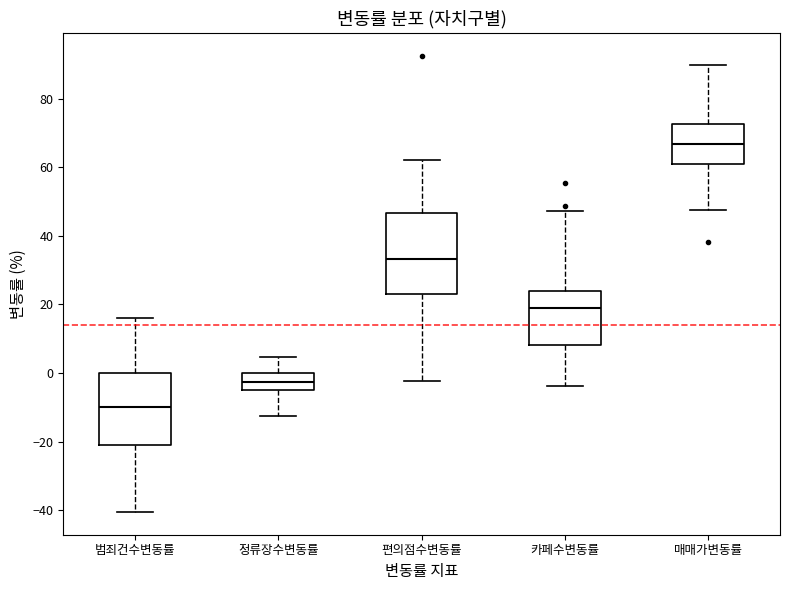

Reading left to right, read every box against the y-axis: the position of its median line, the range the box covers, and the ends of its whiskers. The values are not printed on the chart, so give them approximately, as read against the axis.

범죄건수변동률: median -10, box -22 to 0, whiskers -40 to 16
정류장수변동률: median -2, box -6 to 0, whiskers -12 to 4
편의점수변동률: median 34, box 22 to 46, whiskers -2 to 62
카페수변동률: median 18, box 8 to 24, whiskers -4 to 48
매매가변동률: median 66, box 60 to 72, whiskers 48 to 90